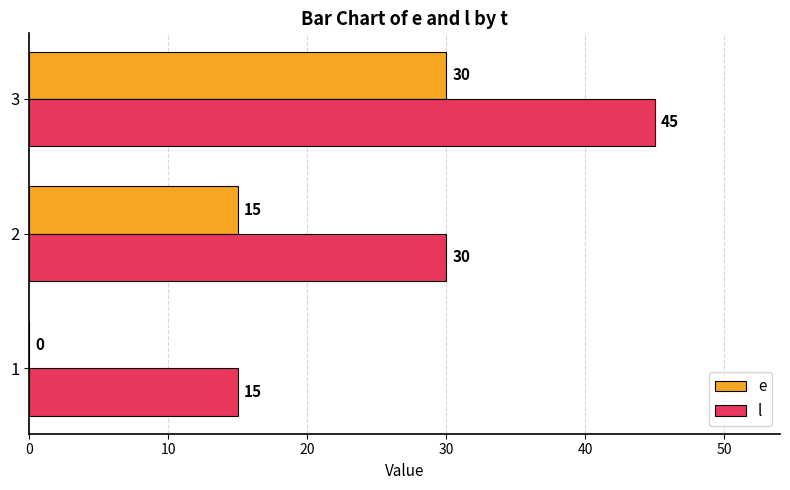

At which category is the sum across all series the highest?

3